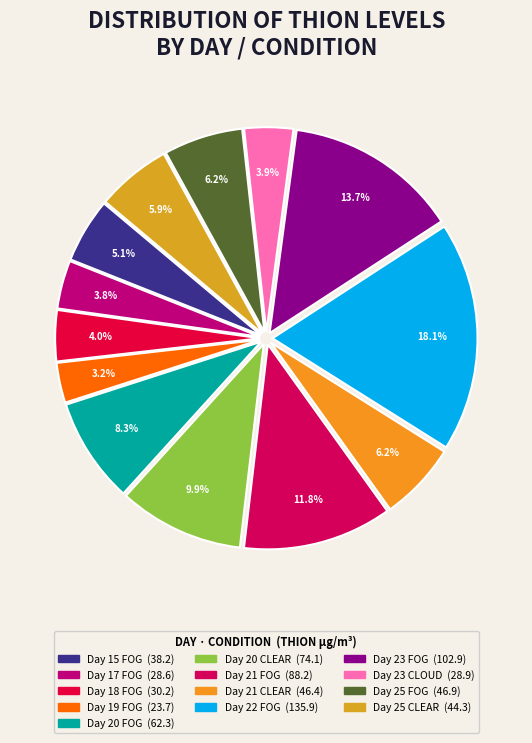

Is the sum of Day 23 CLOUD and Day 18 FOG greater than half?

No